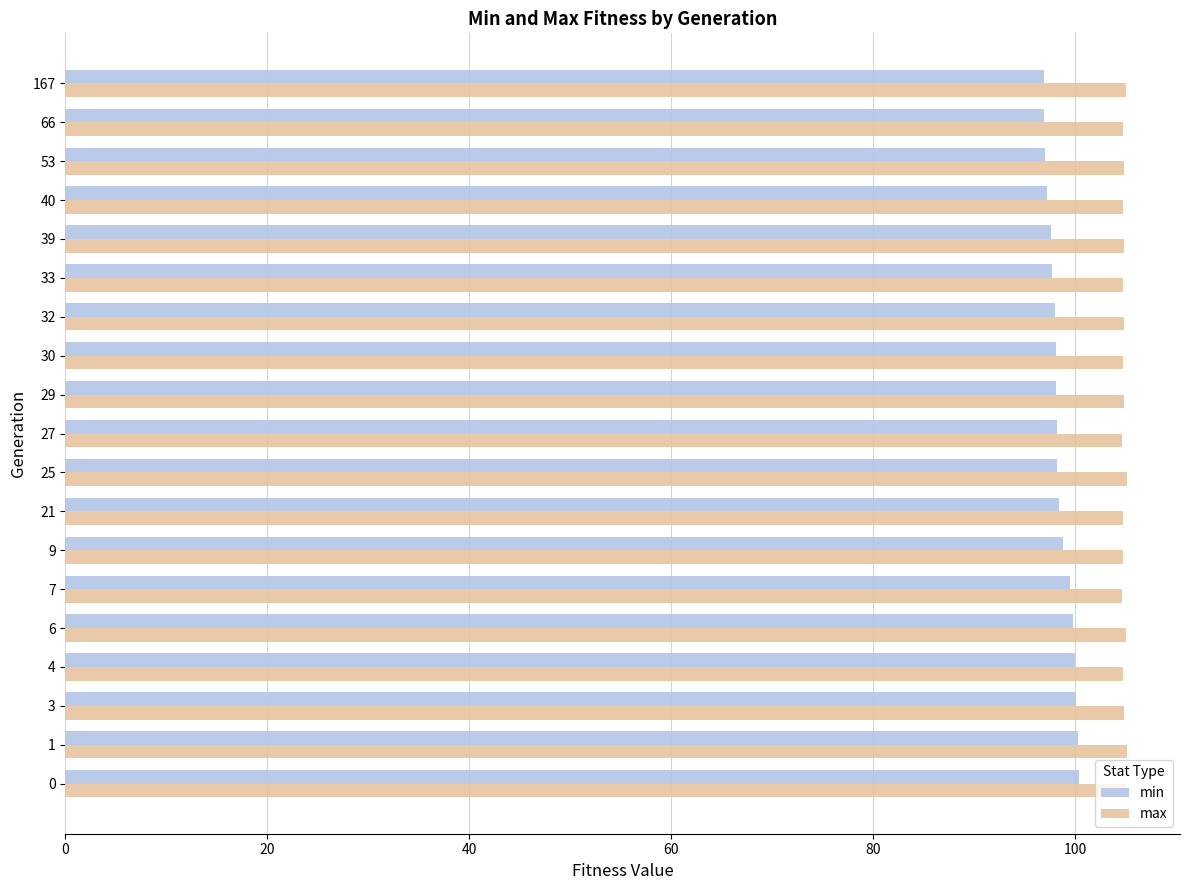

The min series shows 96.9 at 66. True or false?

True